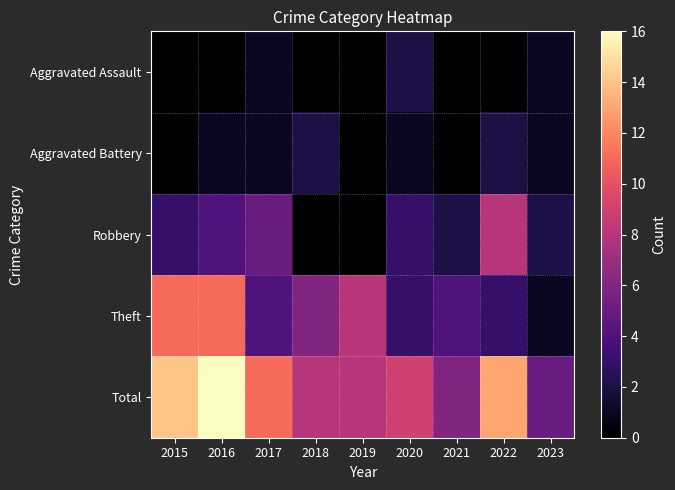

At which category is the sum across all series the highest?

2016